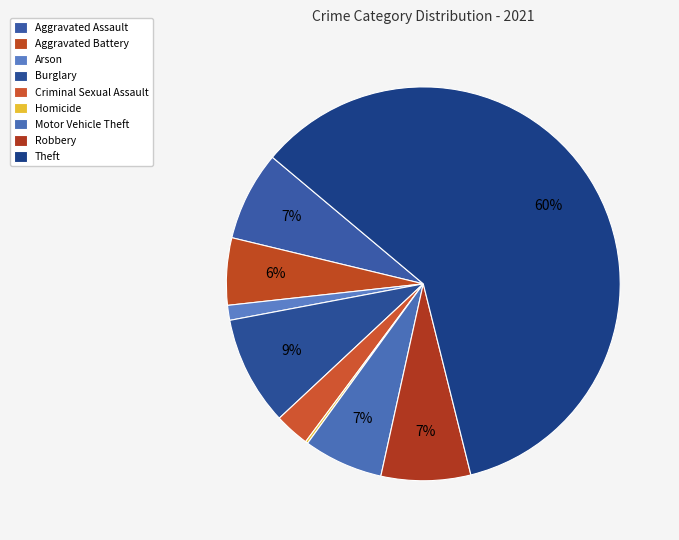

Between Theft and Motor Vehicle Theft, which is larger?

Theft